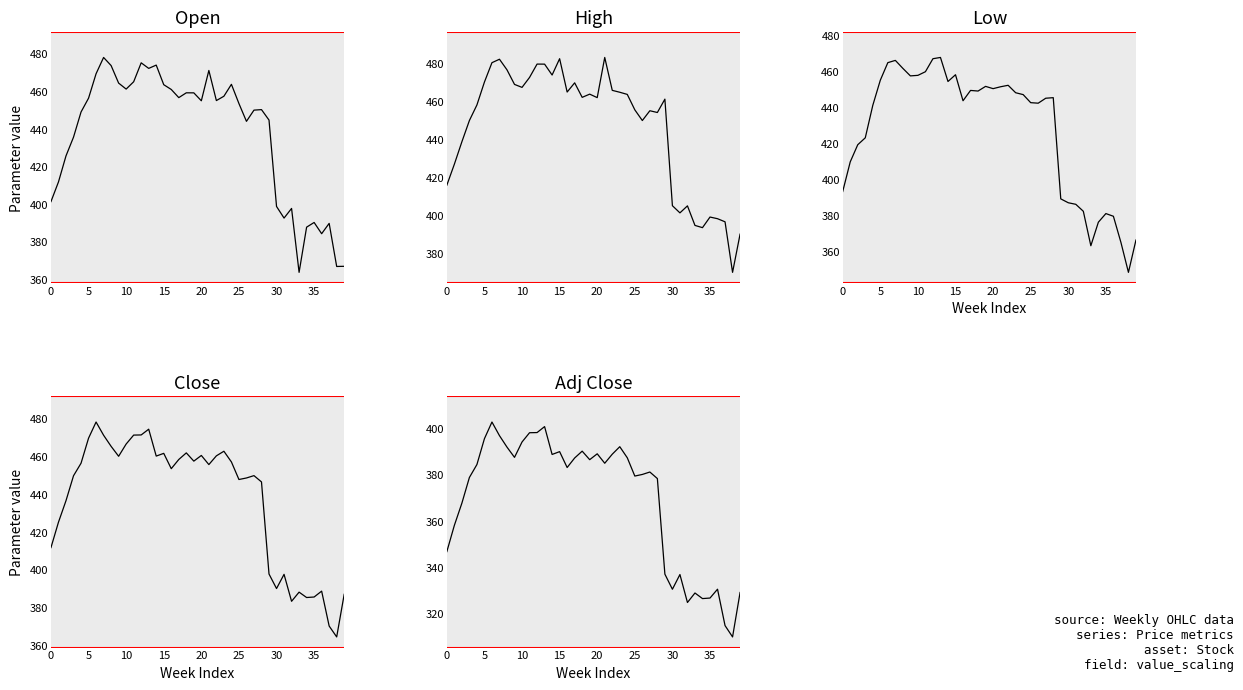

True or false: High has a value of 109.5 at 33.

False